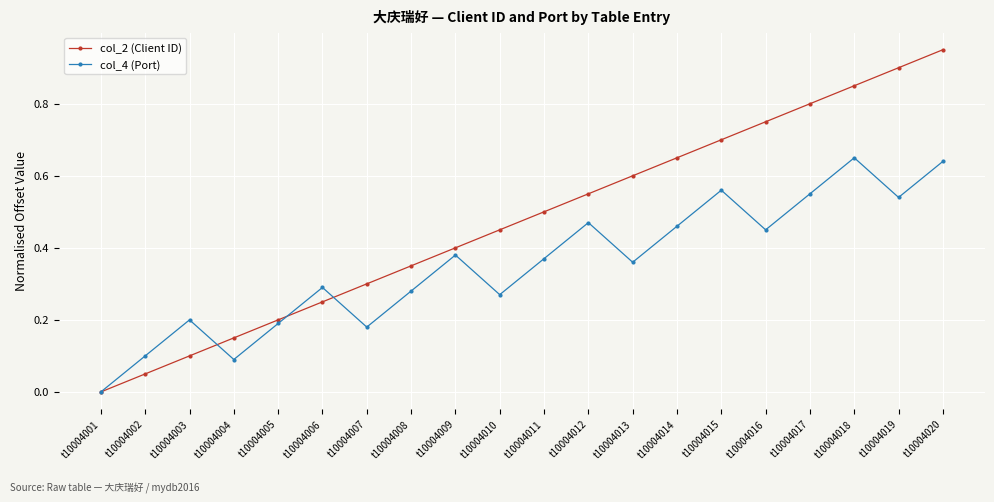

How many distinct data groups are displayed?

2